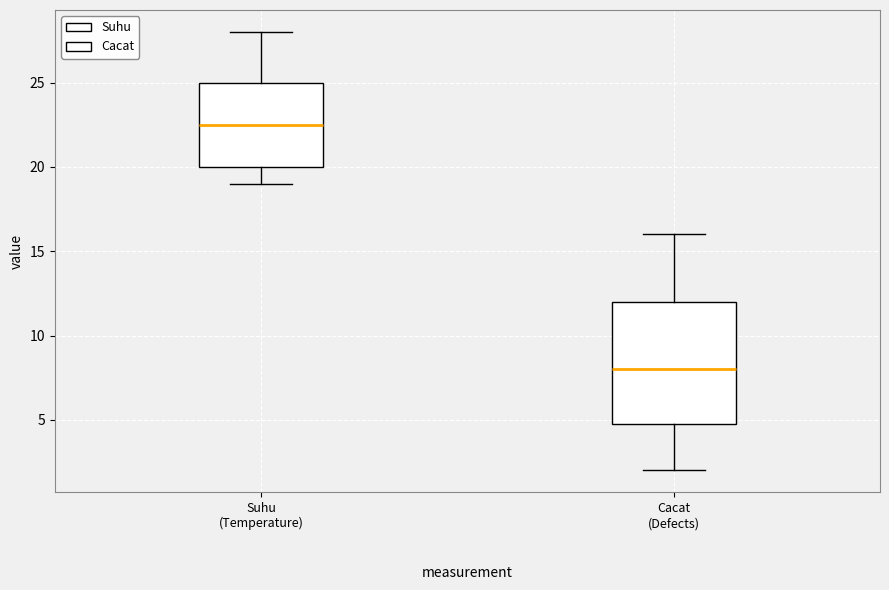

Reading left to right, transcribe this box plot: for each box, give where its median line is, the range the box spans, and where its two whiskers end, as read against the y-axis. The values are not printed on the chart, so give them approximately, as read against the axis.

Suhu (Temperature): median 22.5, box 20.0 to 25.0, whiskers 19.0 to 28.0
Cacat (Defects): median 8.0, box 5.0 to 12.0, whiskers 2.0 to 16.0